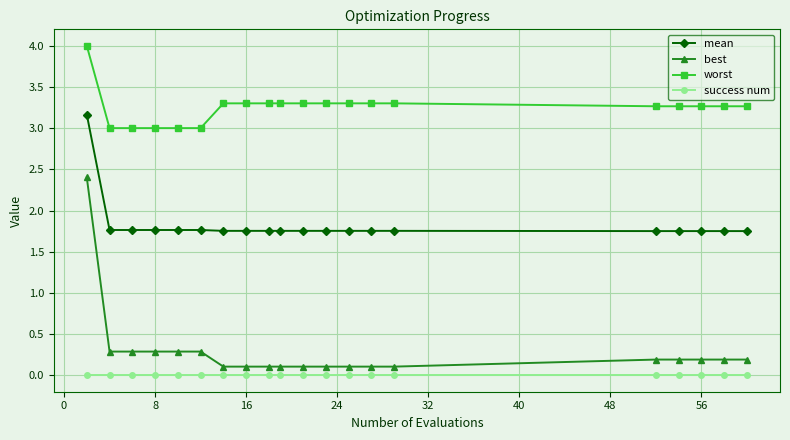

List the series in order of their peak value, lowest first.

success num, best, mean, worst